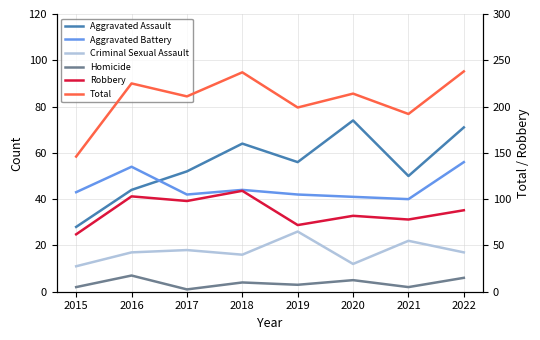

At which category is the sum across all series the highest?

2022